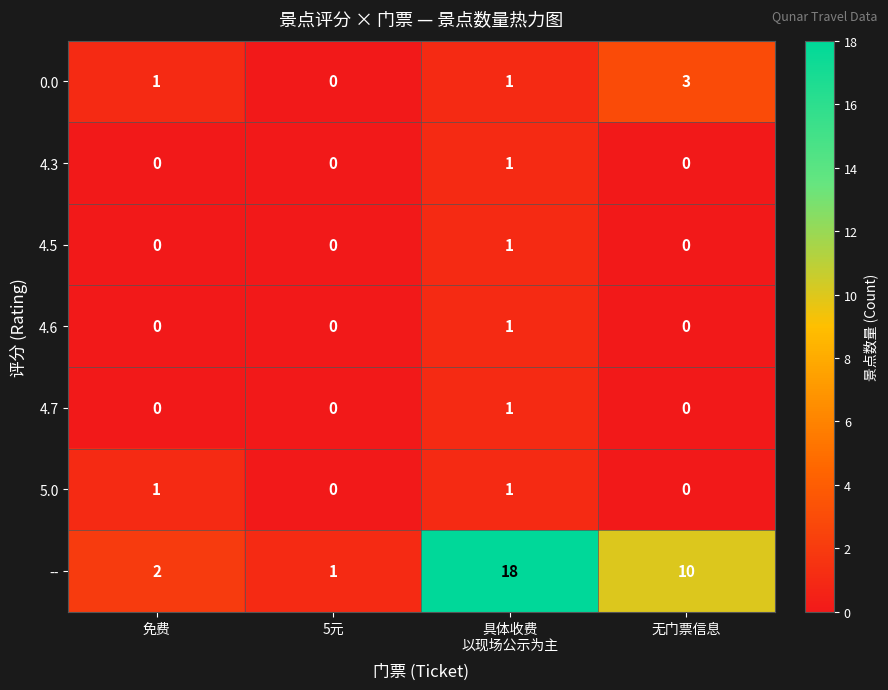

The value of 4.7 at 无门票信息 is -1. True or false?

False